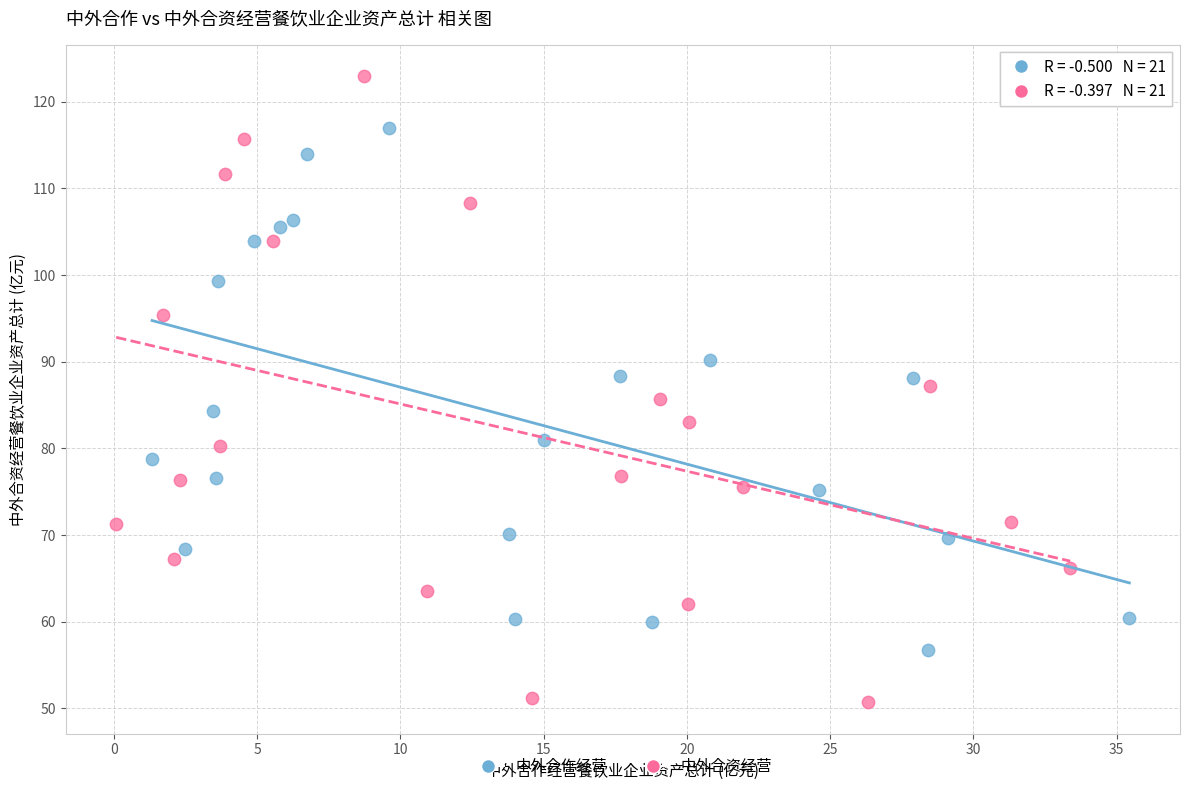

Which series contains the highest Y value?

中外合资经营